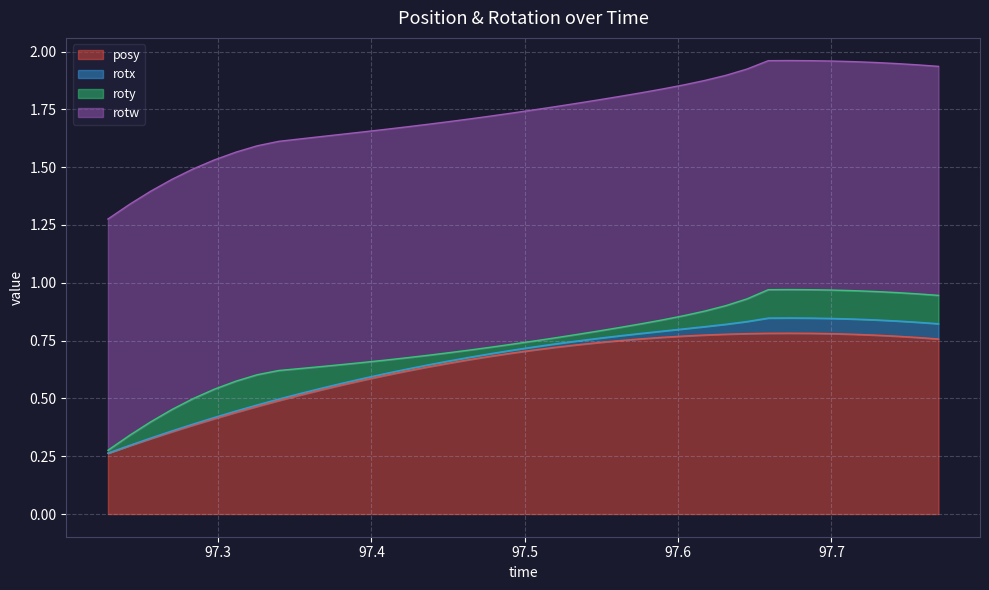

What is the difference between the maximum and minimum values in the posy series?

0.5